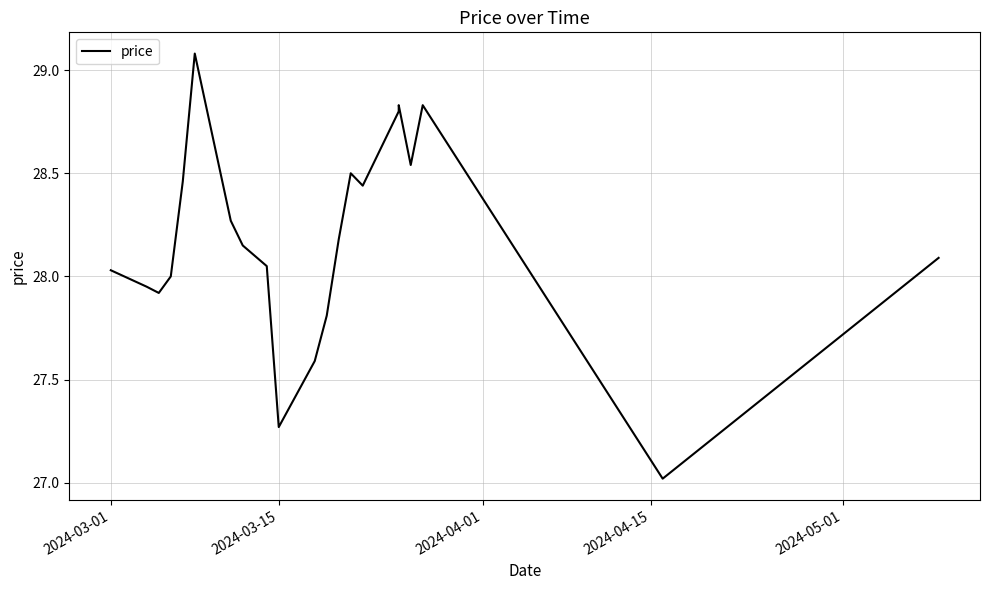

The value at 2024-03-15 is 6.4. True or false?

False